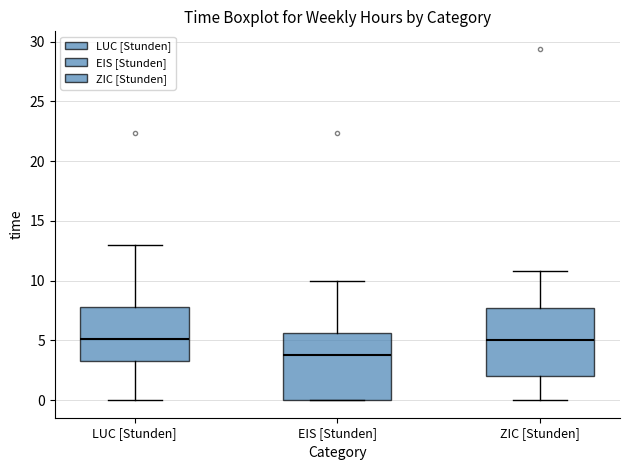

Reading left to right, read every box against the y-axis: the position of its median line, the range the box covers, and the ends of its whiskers. The values are not printed on the chart, so give them approximately, as read against the axis.

LUC [Stunden]: median 5.0, box 3.5 to 8.0, whiskers 0.0 to 13.0
EIS [Stunden]: median 4.0, box 0.0 to 5.5, whiskers 0.0 to 10.0
ZIC [Stunden]: median 5.0, box 2.0 to 7.5, whiskers 0.0 to 11.0